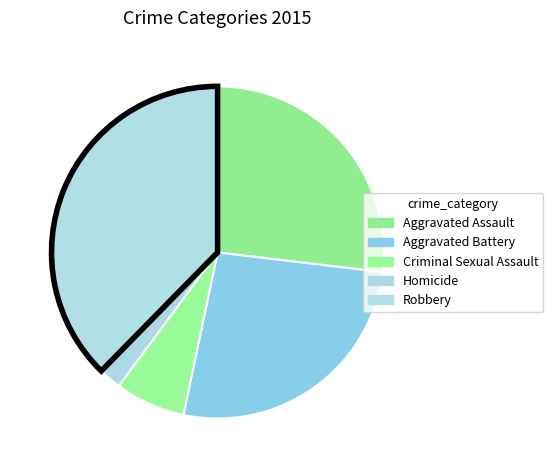

What is the smallest slice in the pie chart?

Homicide